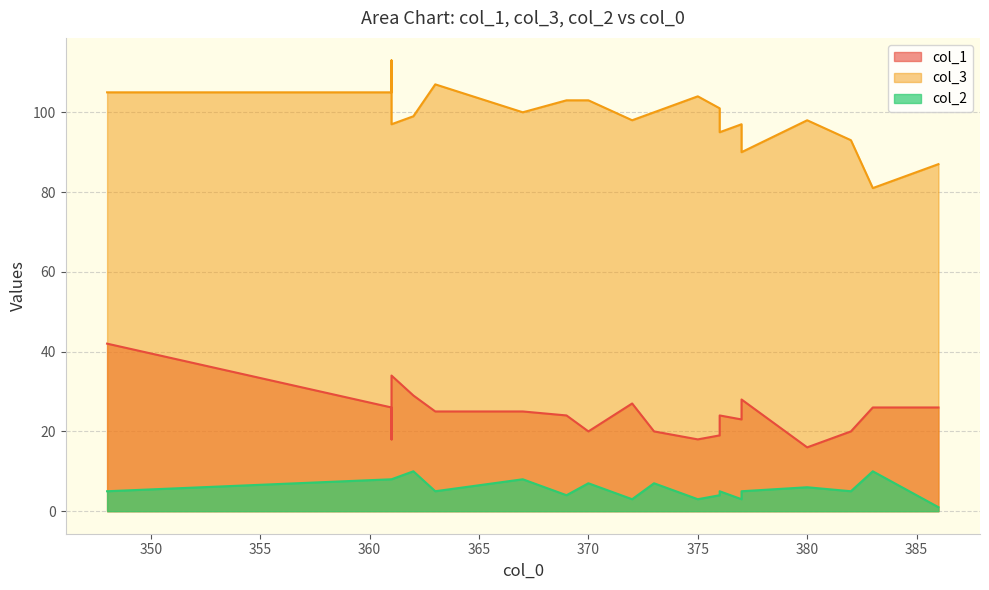

The value of col_3 at 372 is 98. True or false?

True